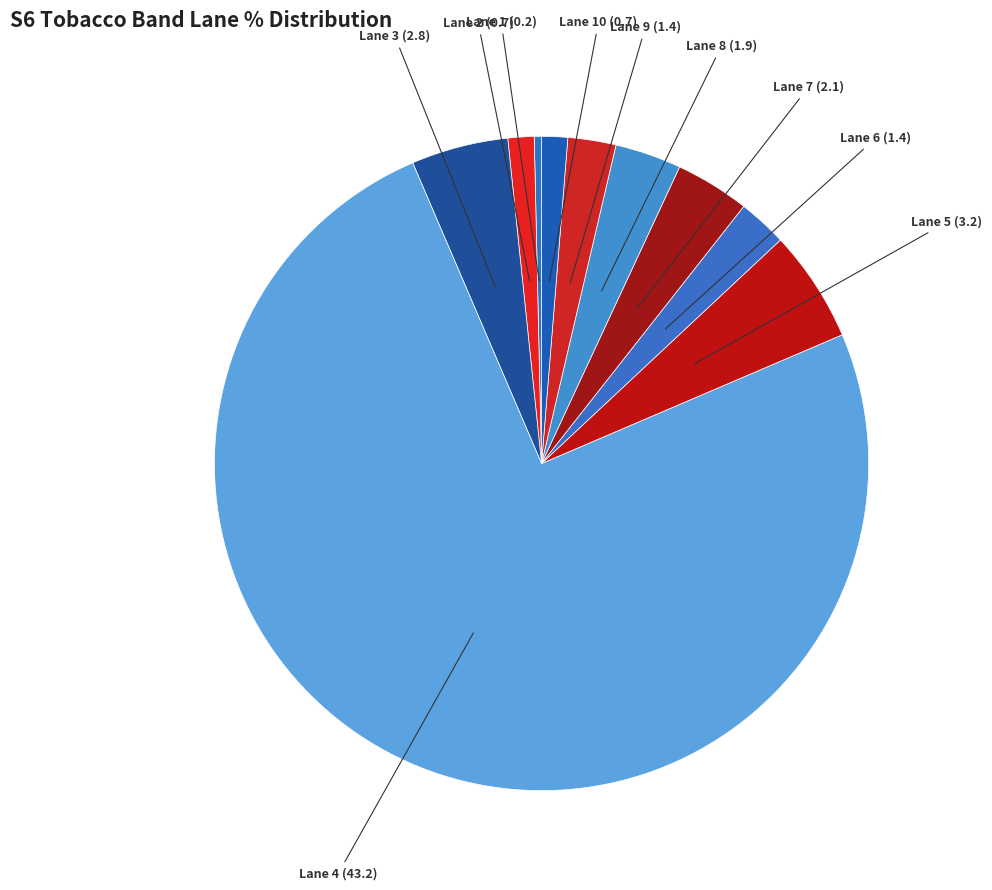

Which slice represents more than half of the pie?

Lane 4